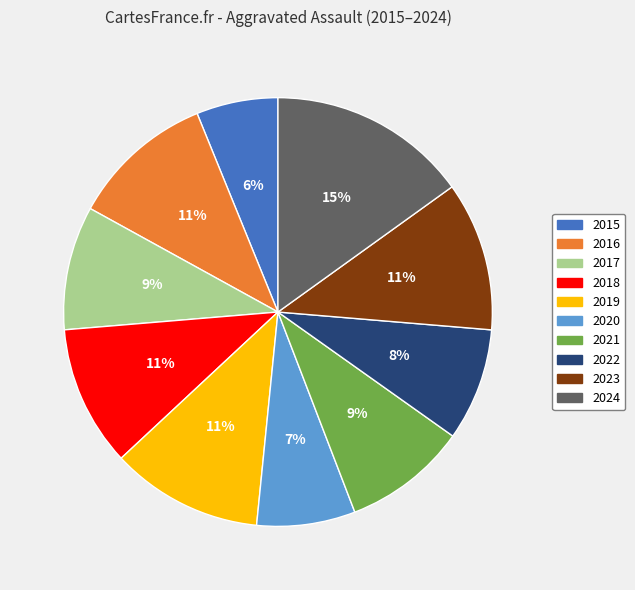

Is the sum of 2022 and 2023 greater than half?

No